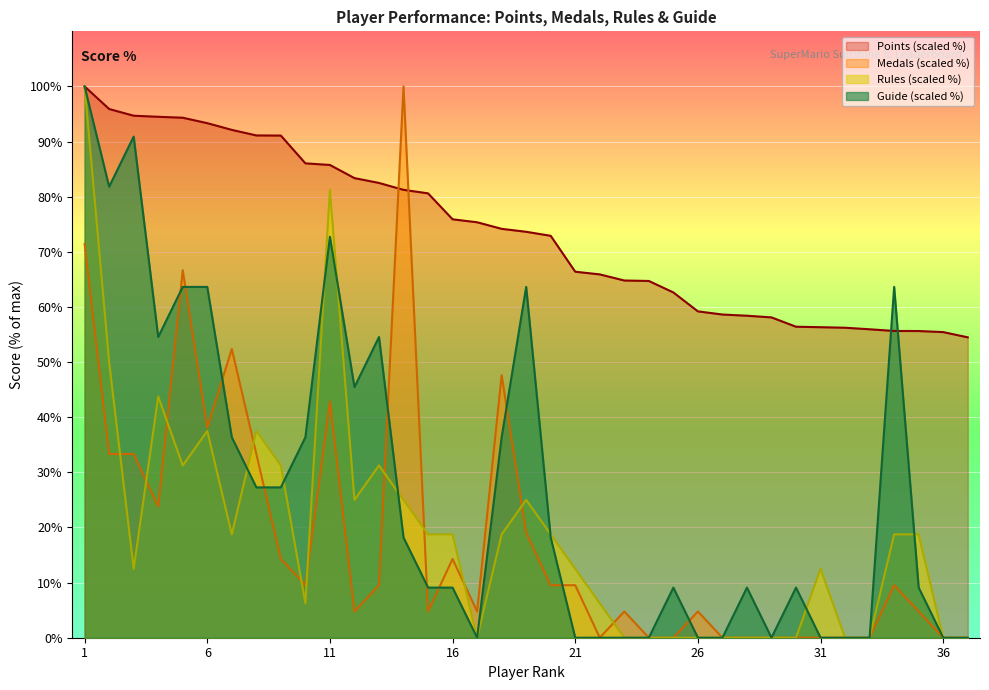

Is it true that Guide (scaled %) equals 56.2 at 36?

False